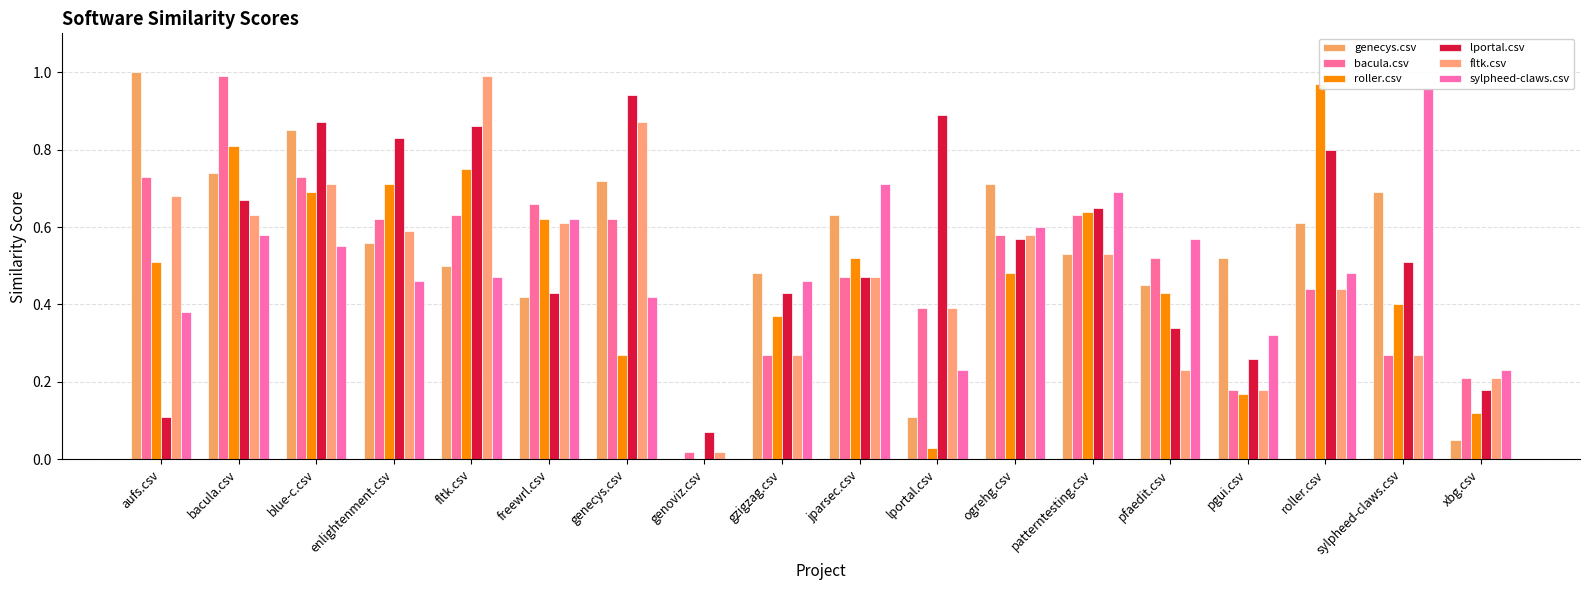

What is the maximum value for sylpheed-claws.csv?

1.0